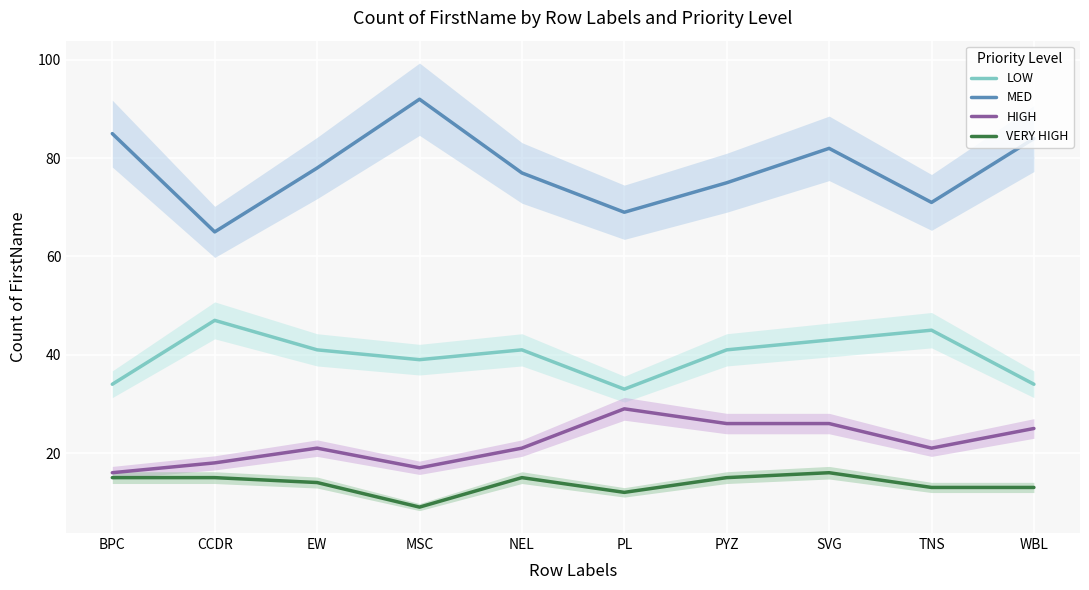

What is the value of the VERY HIGH point at the 5th from the left?

15